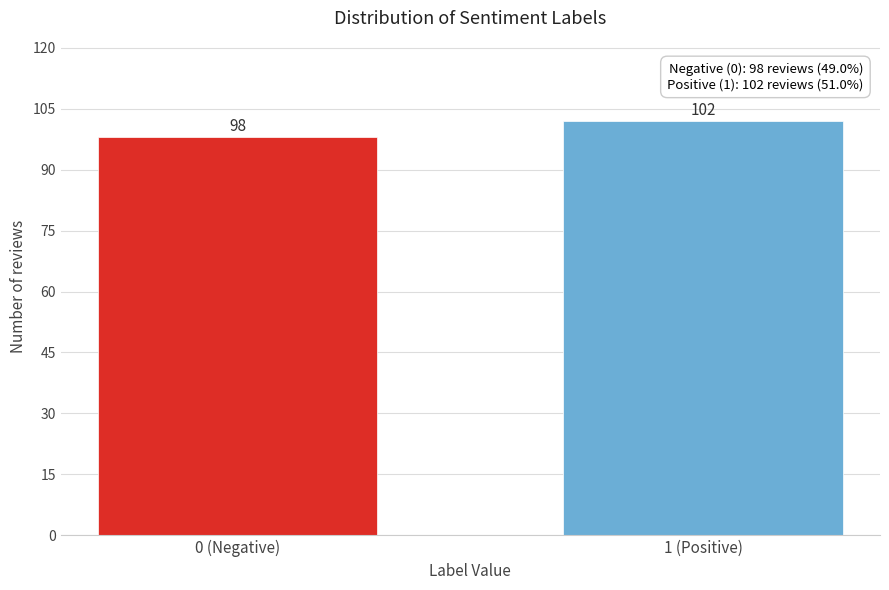

Reading left to right, transcribe all the data shown in this chart.

98	102